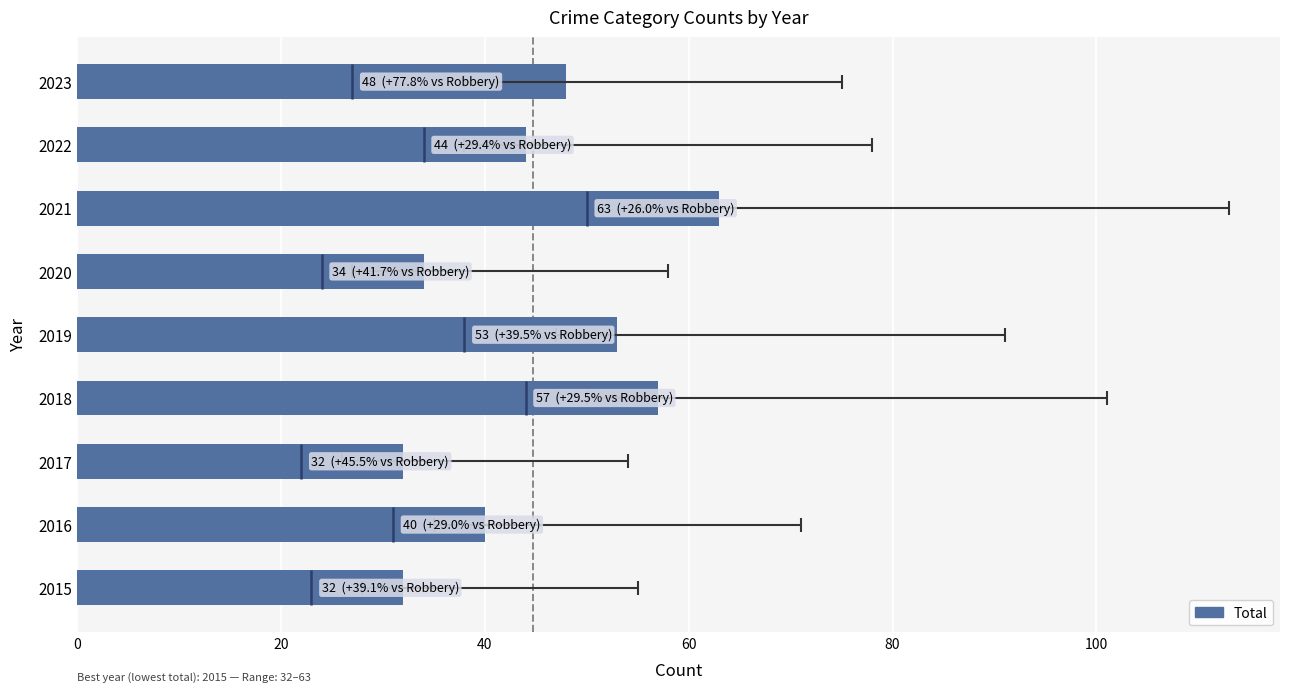

Is it true that the value at 2016 is 9?

False